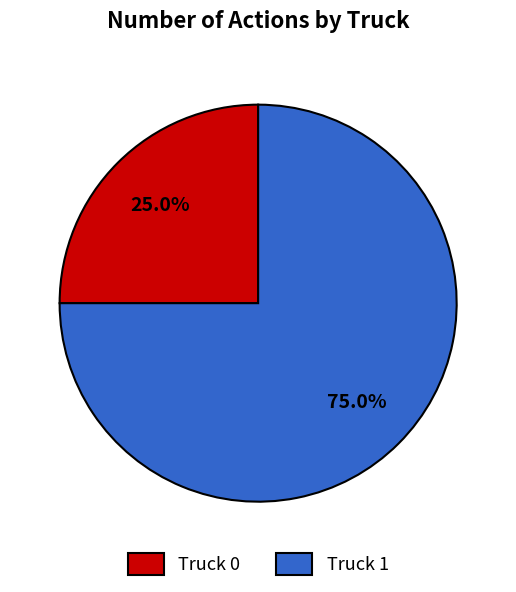

Is it true that Truck 1 is 75% of the pie?

True